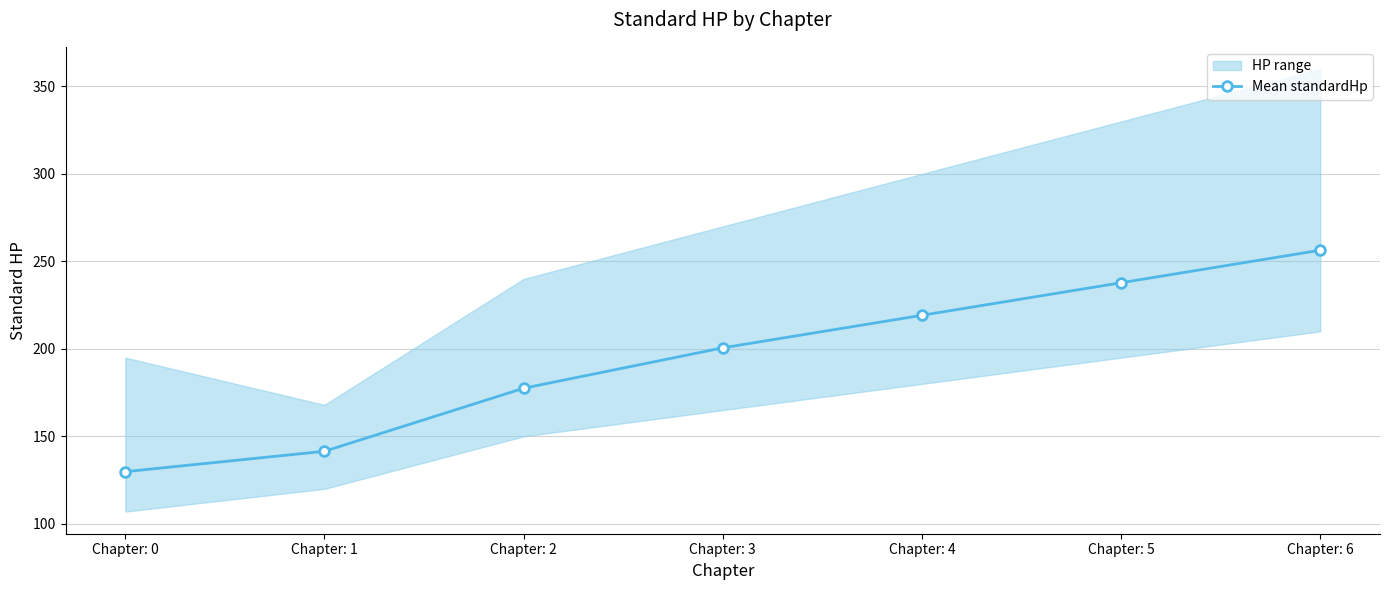

Reading left to right, extract all data points from this chart.

Chapter: 0=129.8	Chapter: 1=141.5	Chapter: 2=177.5	Chapter: 3=200.6	Chapter: 4=219.2	Chapter: 5=237.8	Chapter: 6=256.4